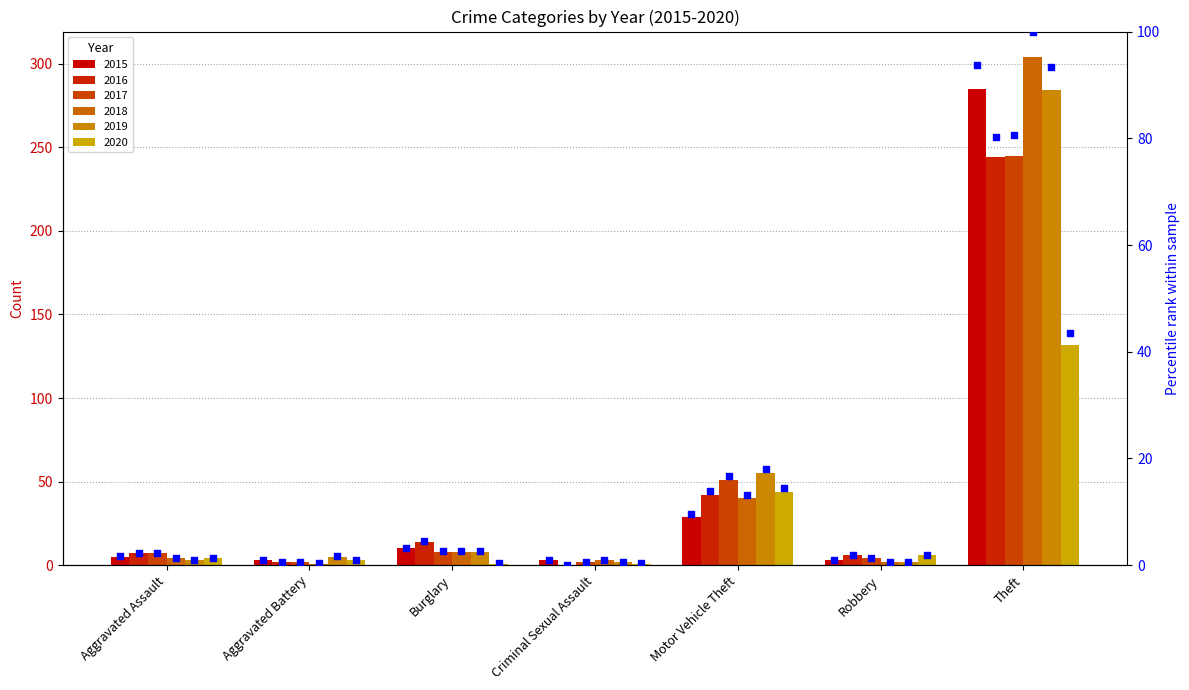

Which has a higher value, Theft or Aggravated Battery?

Theft